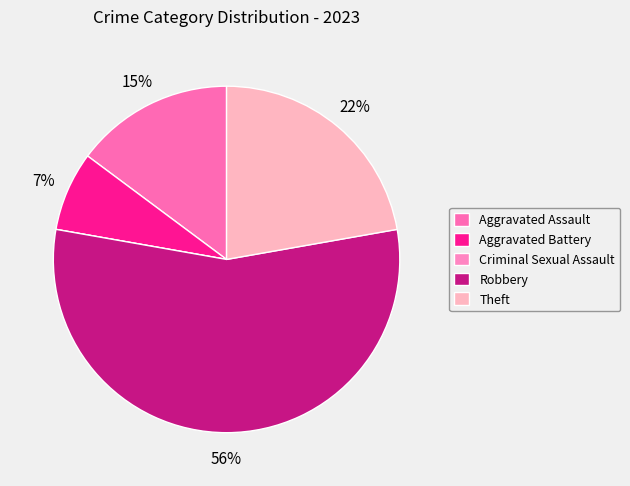

How many segments does this pie chart have?

5